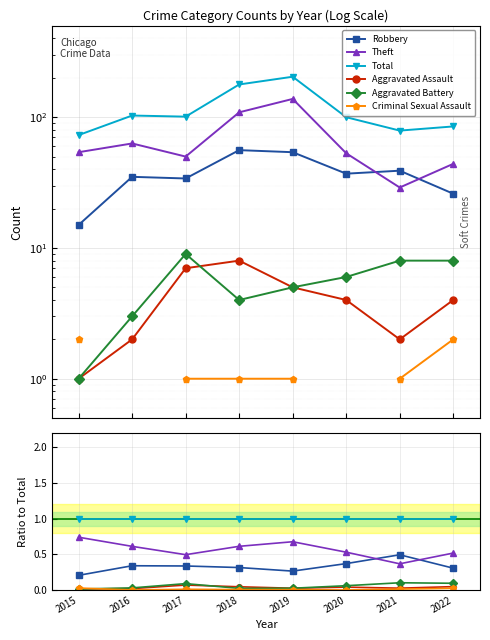

Which category has the lowest value in the Aggravated Battery series?

2015